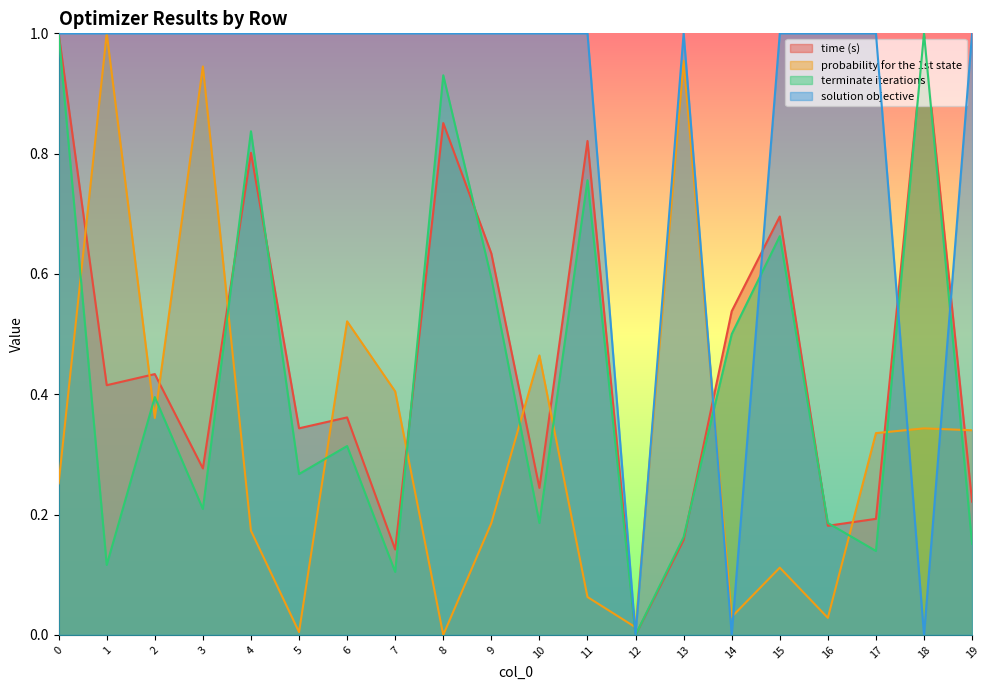

What is the value of the solution objective point at the 10th from the left?

1.0